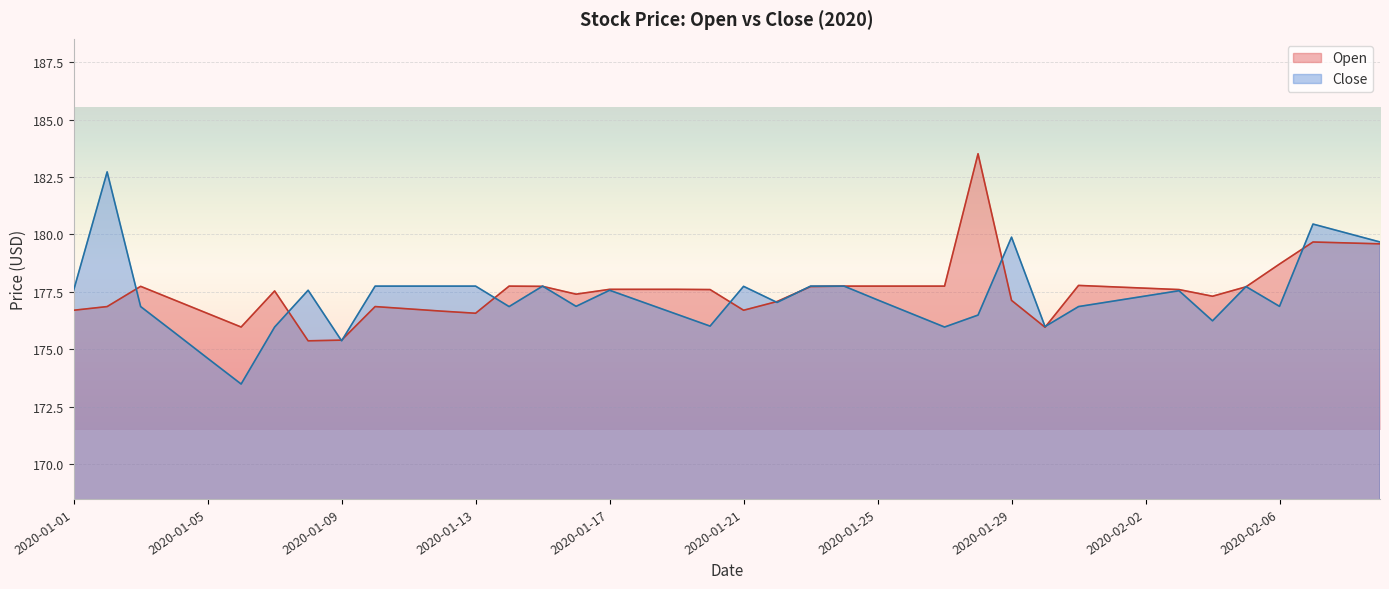

What is the total value across all series at 2020-02-02?

355.0